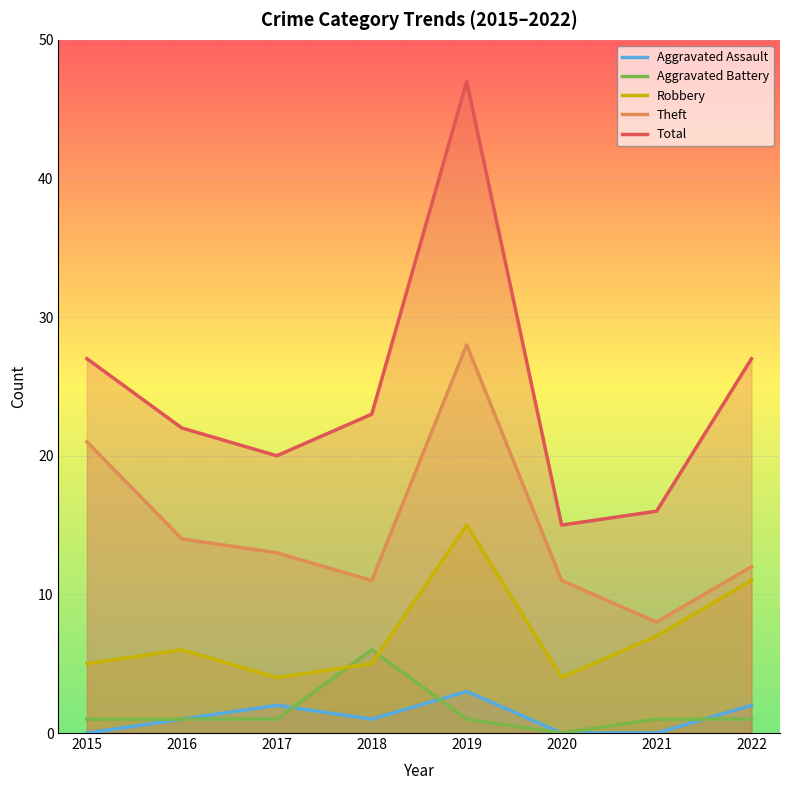

What are all the series names shown in the legend?

Aggravated Assault, Aggravated Battery, Robbery, Theft, Total